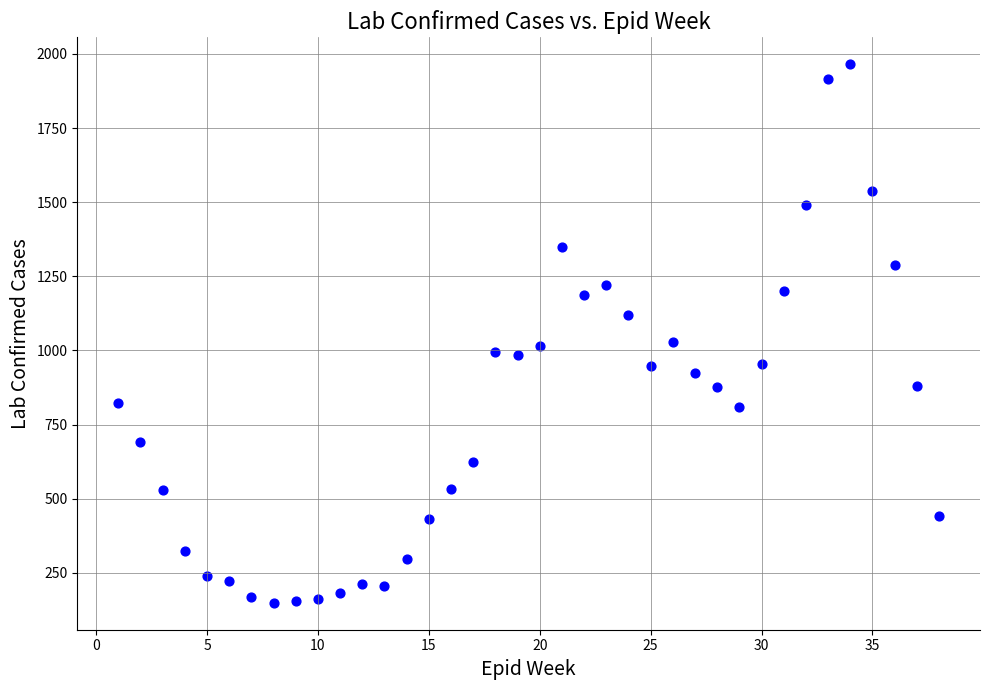

What is the range of Y values (max minus min)?

1816